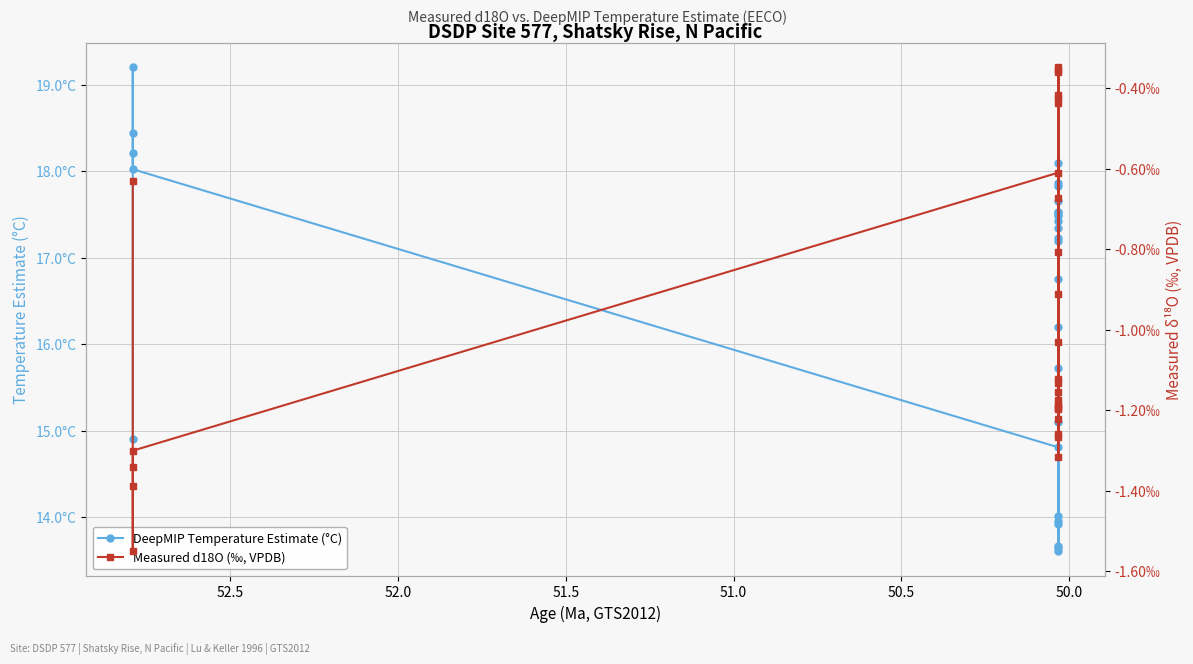

At how many categories does at least one series exceed 7?

28